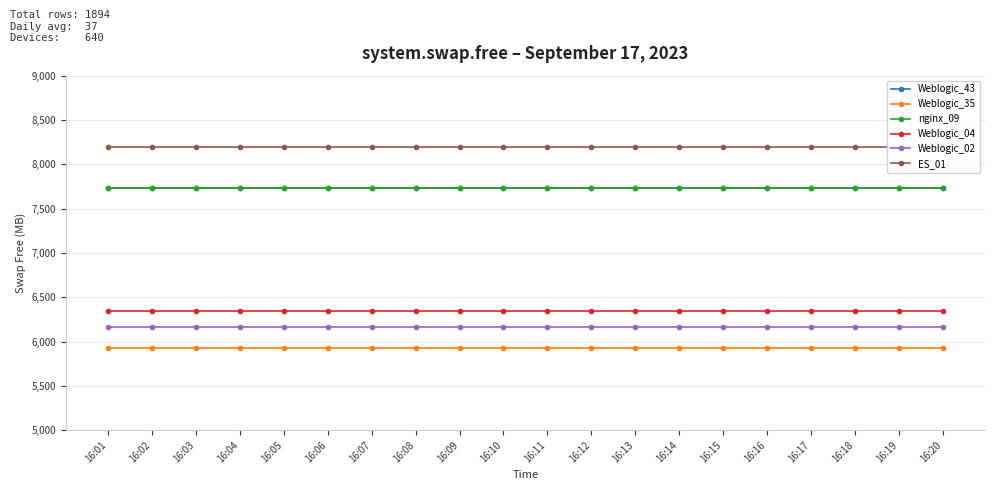

At how many categories does at least one series exceed 7368?

20